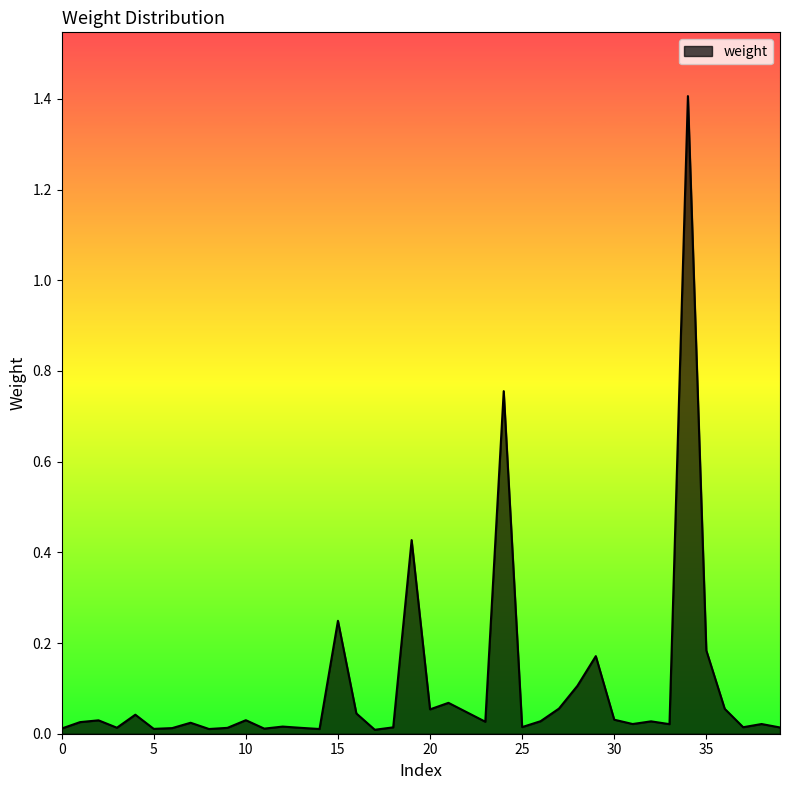

What is the maximum value shown in the chart?

1.4